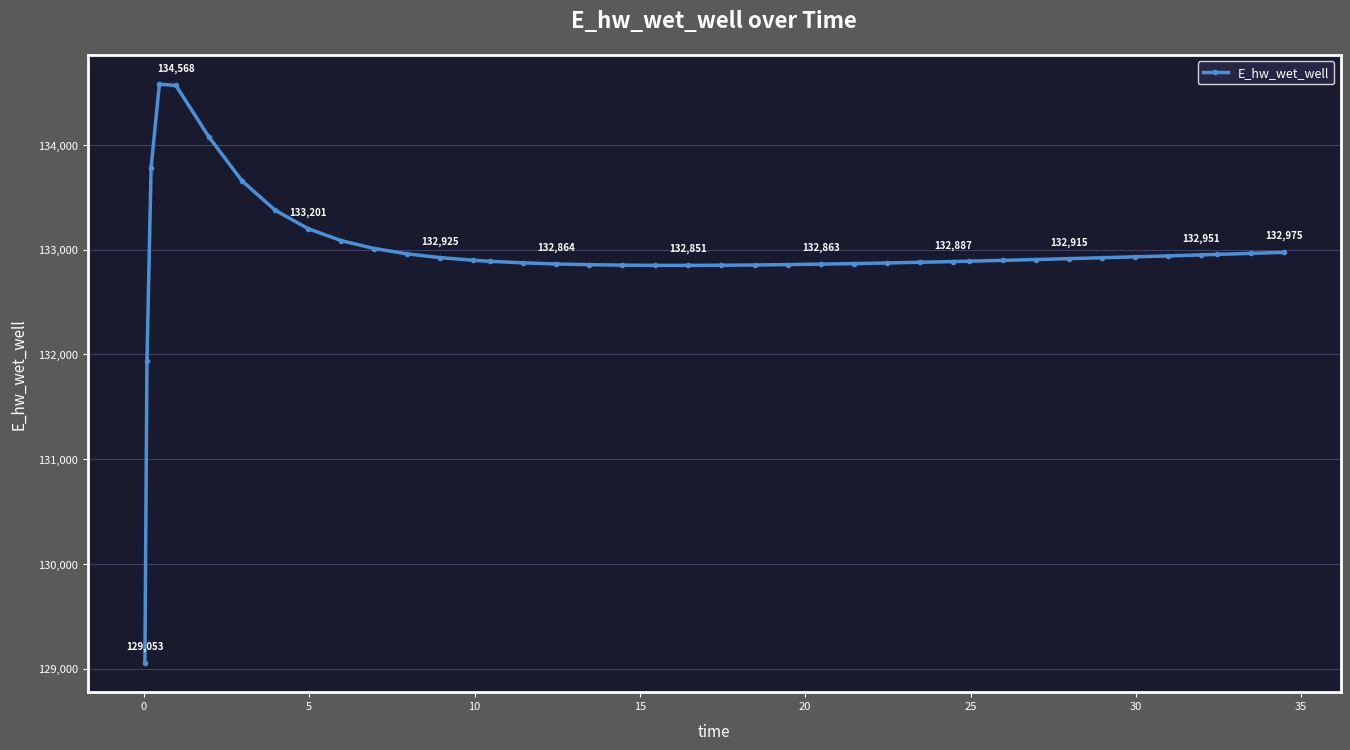

What is the minimum value shown in the chart?

129052.6